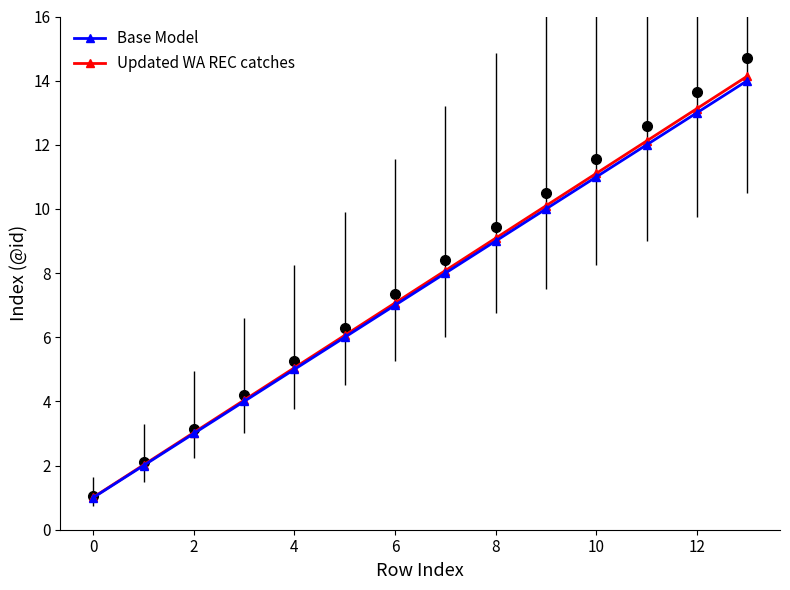

Which label corresponds to the largest value in the chart?

13